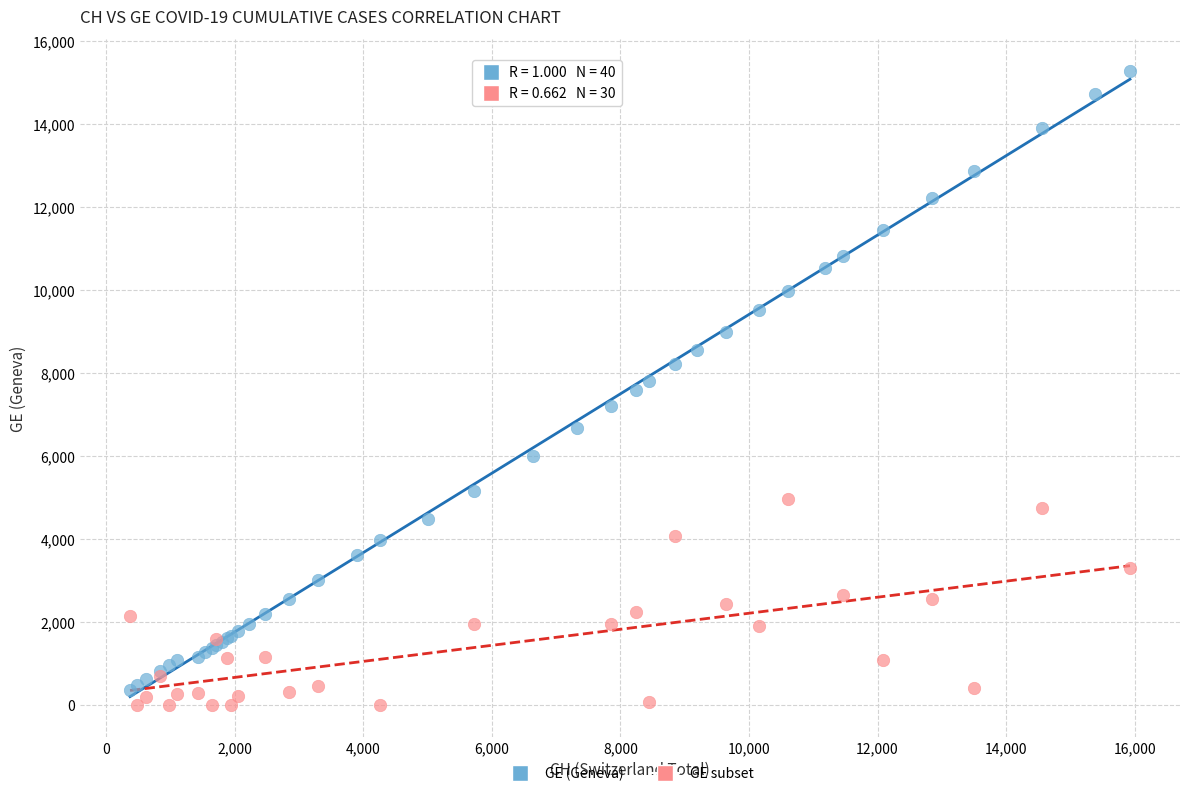

Which series has the largest Y range (max minus min)?

GE (Geneva)